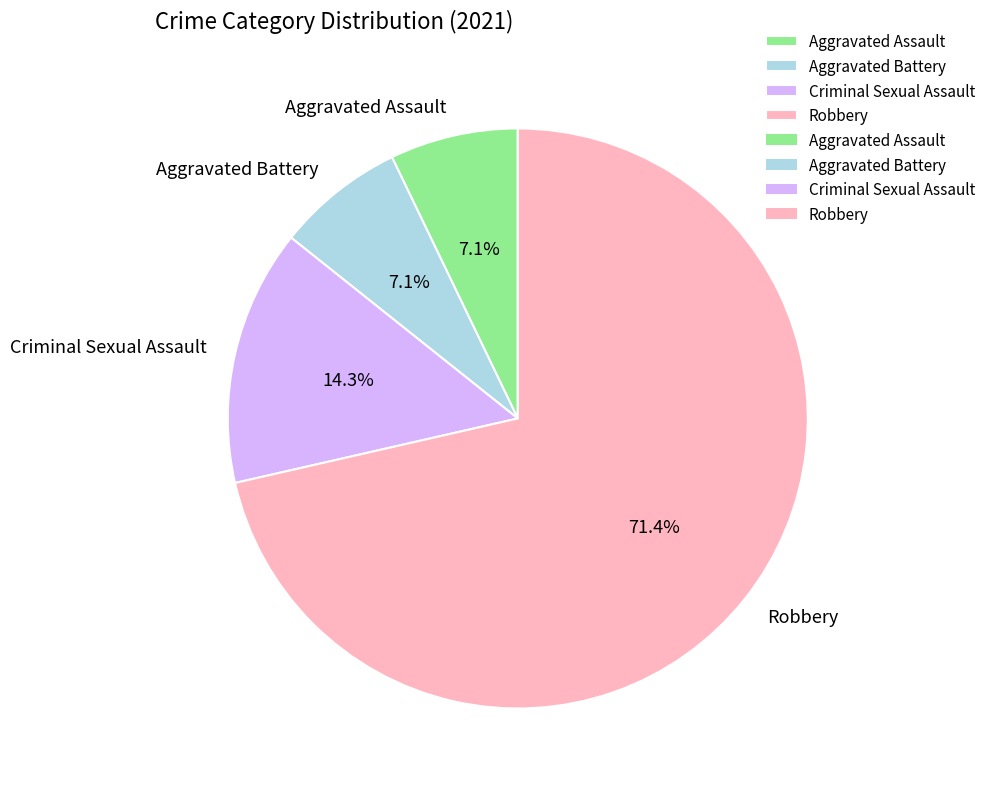

Combined, do Aggravated Battery and Aggravated Assault account for over 50%?

No